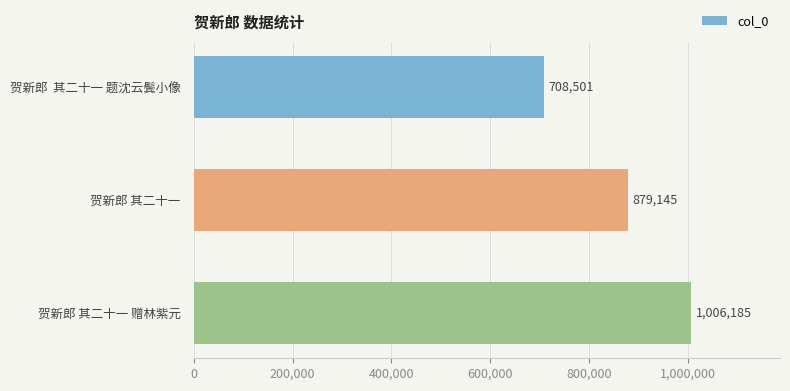

Is it true that the value at 贺新郎 其二十一 is 191349?

False